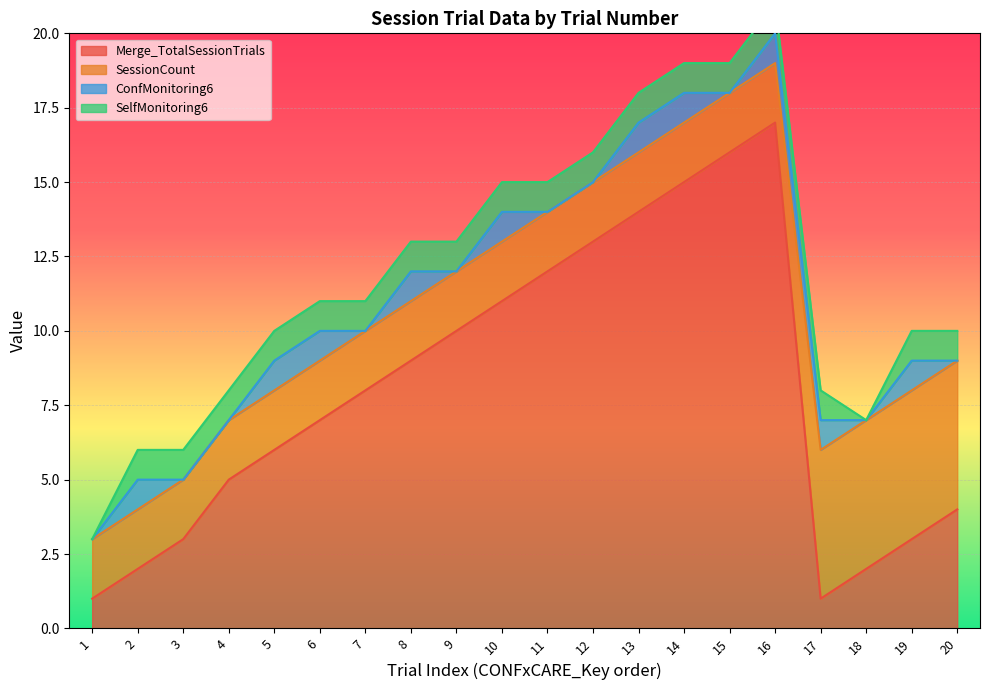

Reading left to right, transcribe all the data shown in this chart.

Merge_TotalSessionTrials: 1=1	2=2	3=3	4=5	5=6	6=7	7=8	8=9	9=10	10=11	11=12	12=13	13=14	14=15	15=16	16=17	17=1	18=2	19=3	20=4
SessionCount: 1=2	2=2	3=2	4=2	5=2	6=2	7=2	8=2	9=2	10=2	11=2	12=2	13=2	14=2	15=2	16=2	17=5	18=5	19=5	20=5
ConfMonitoring6: 1=0	2=1	3=0	4=0	5=1	6=1	7=0	8=1	9=0	10=1	11=0	12=0	13=1	14=1	15=0	16=1	17=1	18=0	19=1	20=0
SelfMonitoring6: 1=0	2=1	3=1	4=1	5=1	6=1	7=1	8=1	9=1	10=1	11=1	12=1	13=1	14=1	15=1	16=1	17=1	18=0	19=1	20=1